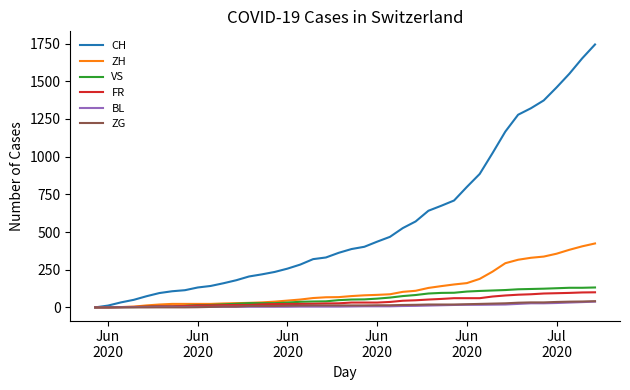

Which series has the largest range (max minus min)?

CH